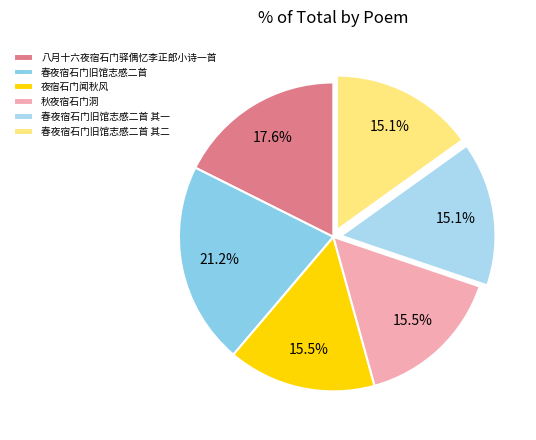

To the nearest percent, what is the difference between the 八月十六夜宿石门驿偶忆李正郎小诗一首 and 夜宿石门闻秋风 slice percentages?

2%